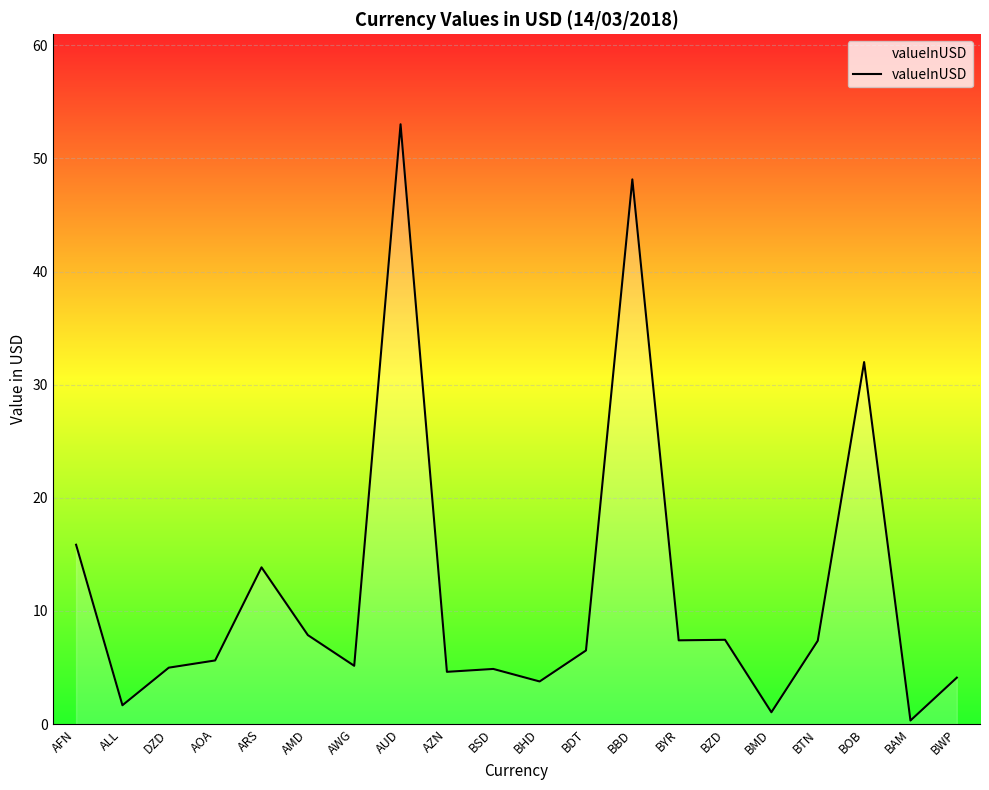

What is the difference between the maximum and minimum values?

52.7